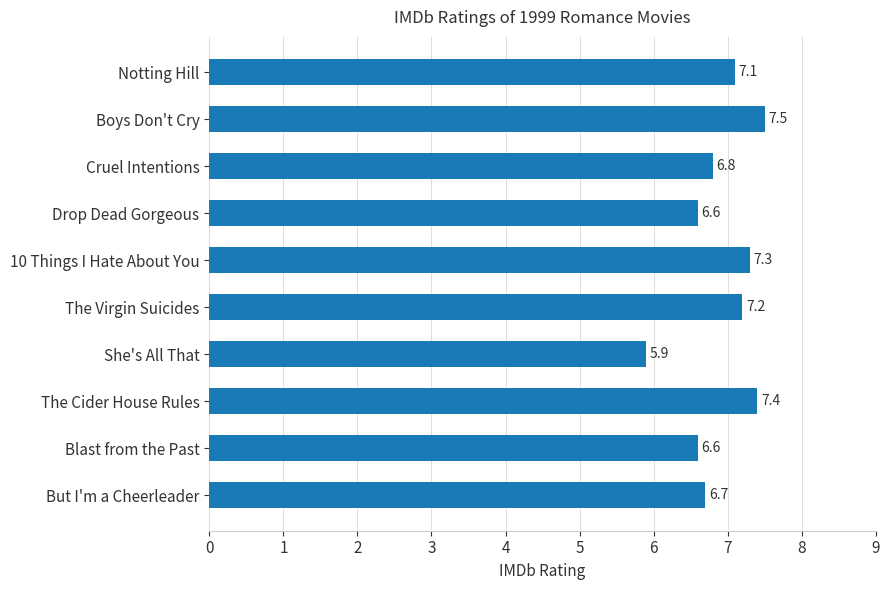

Which category has the highest value across all series?

Boys Don't Cry